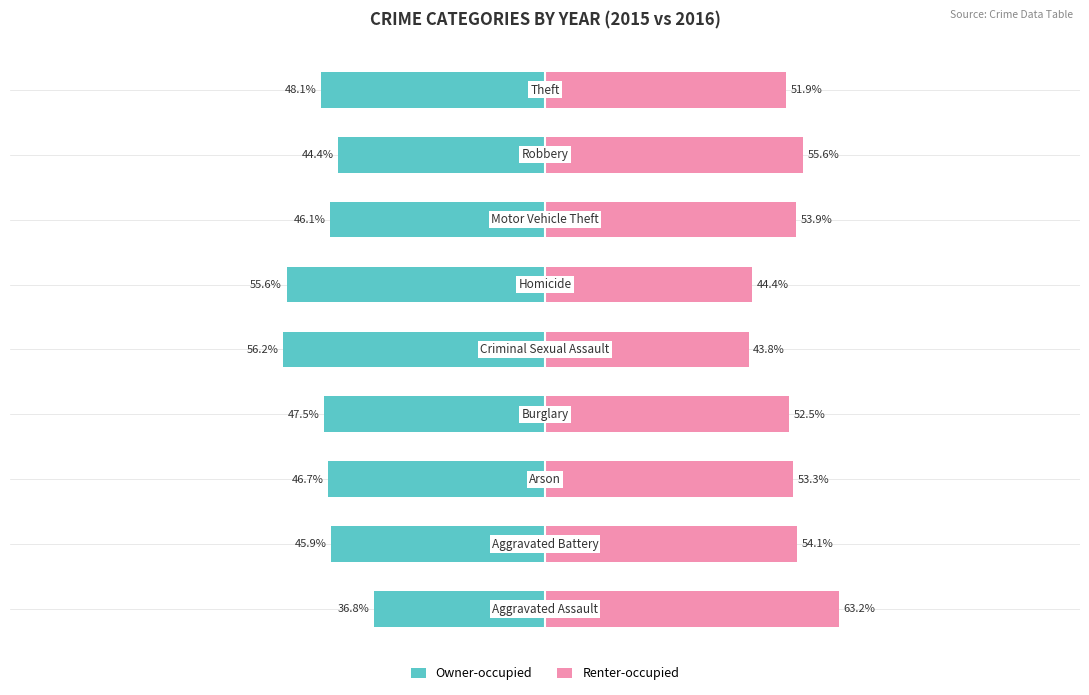

Reading left to right, list all the values displayed in this chart.

Owner-occupied: -36.8	-45.9	-46.7	-47.5	-56.2	-55.6	-46.1	-44.4	-48.1
Renter-occupied: 63.2	54.1	53.3	52.5	43.8	44.4	53.9	55.6	51.9